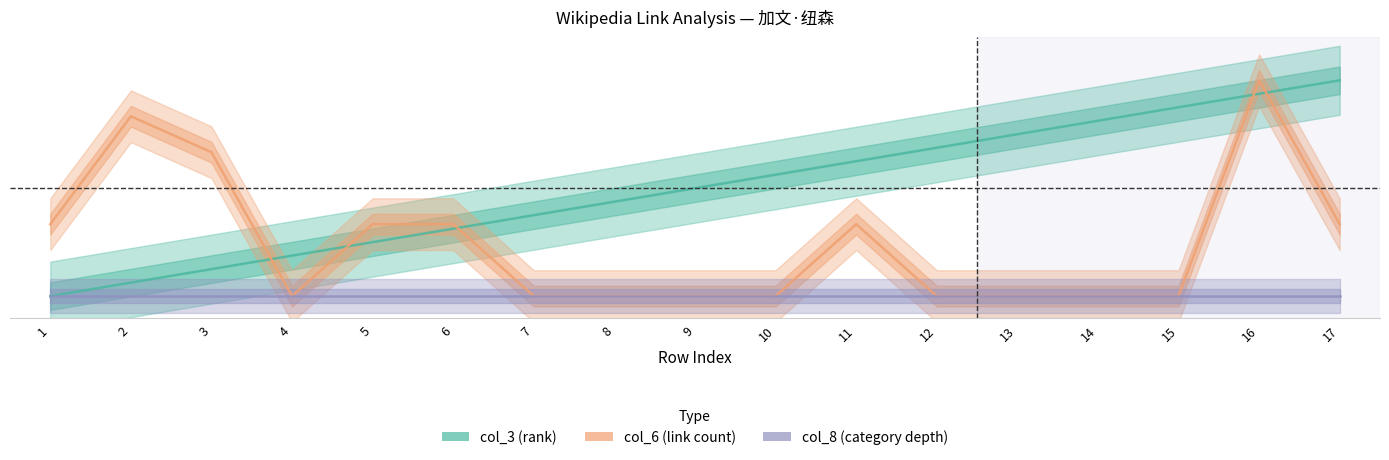

Is the value of col_8 (category depth) at 8 greater than the value of col_3 (rank) at 17?

No